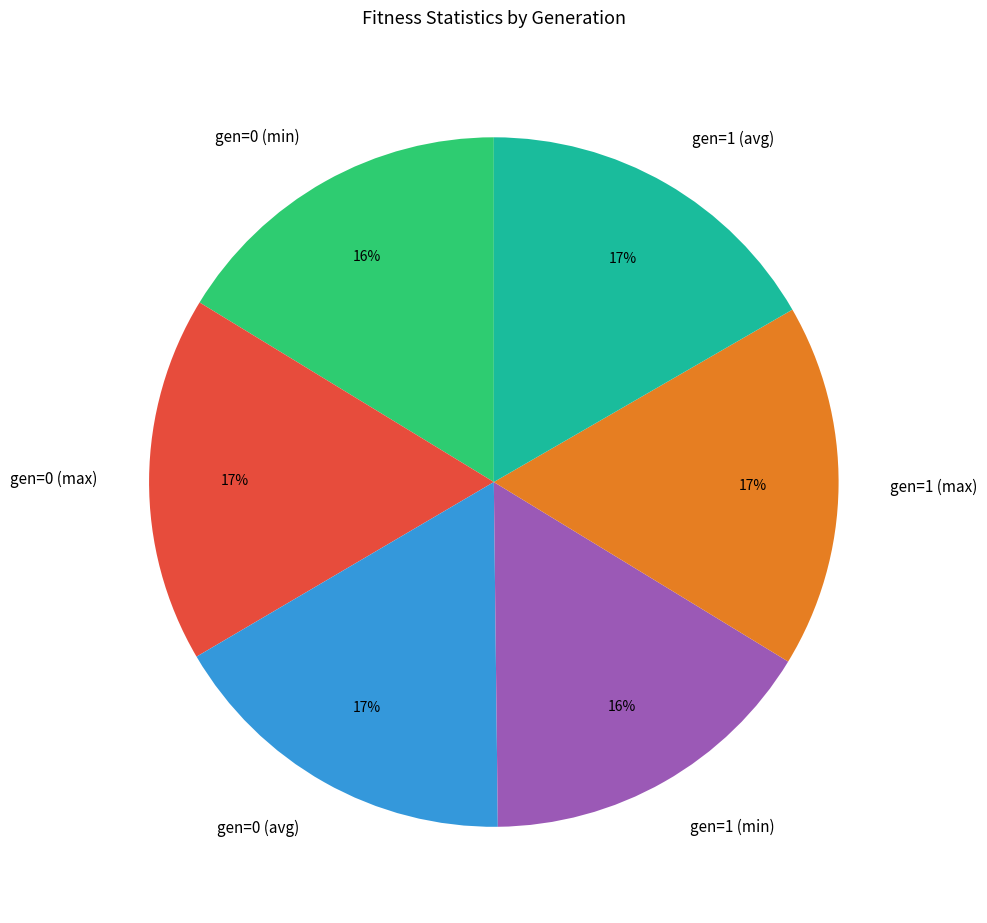

To the nearest percent, what portion does gen=0 (min) represent?

16%